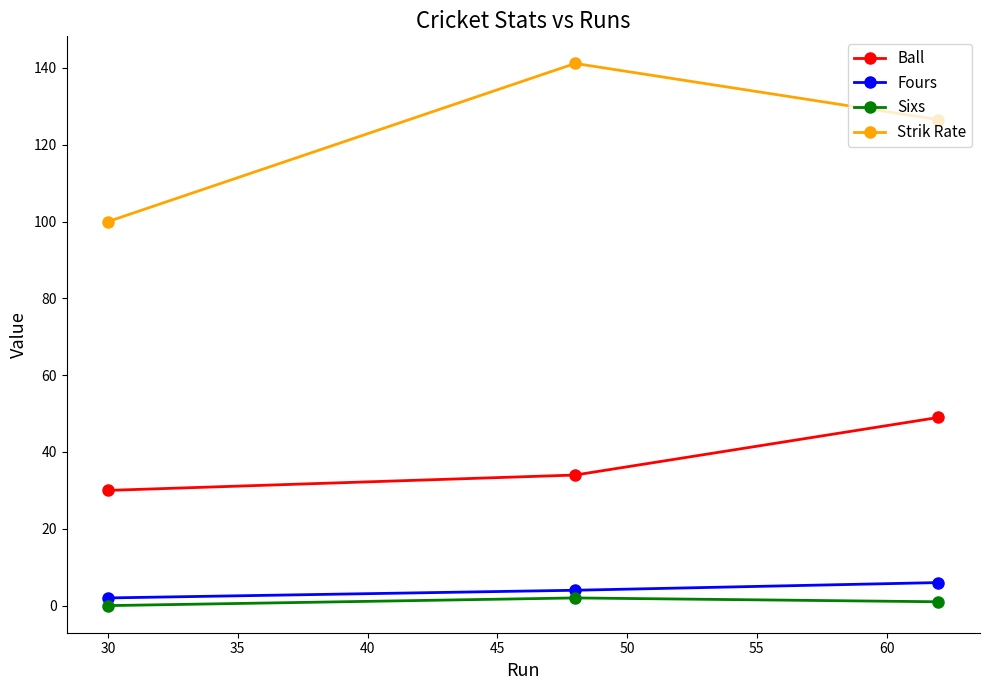

At how many categories does at least one series exceed 61?

3